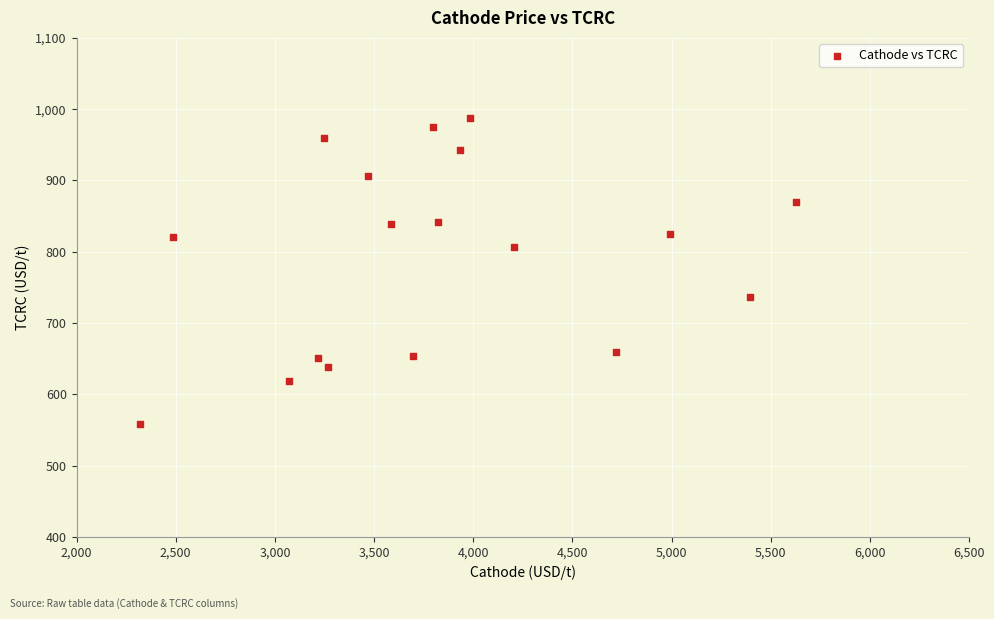

What is the range of X values (max minus min)?

3309.9